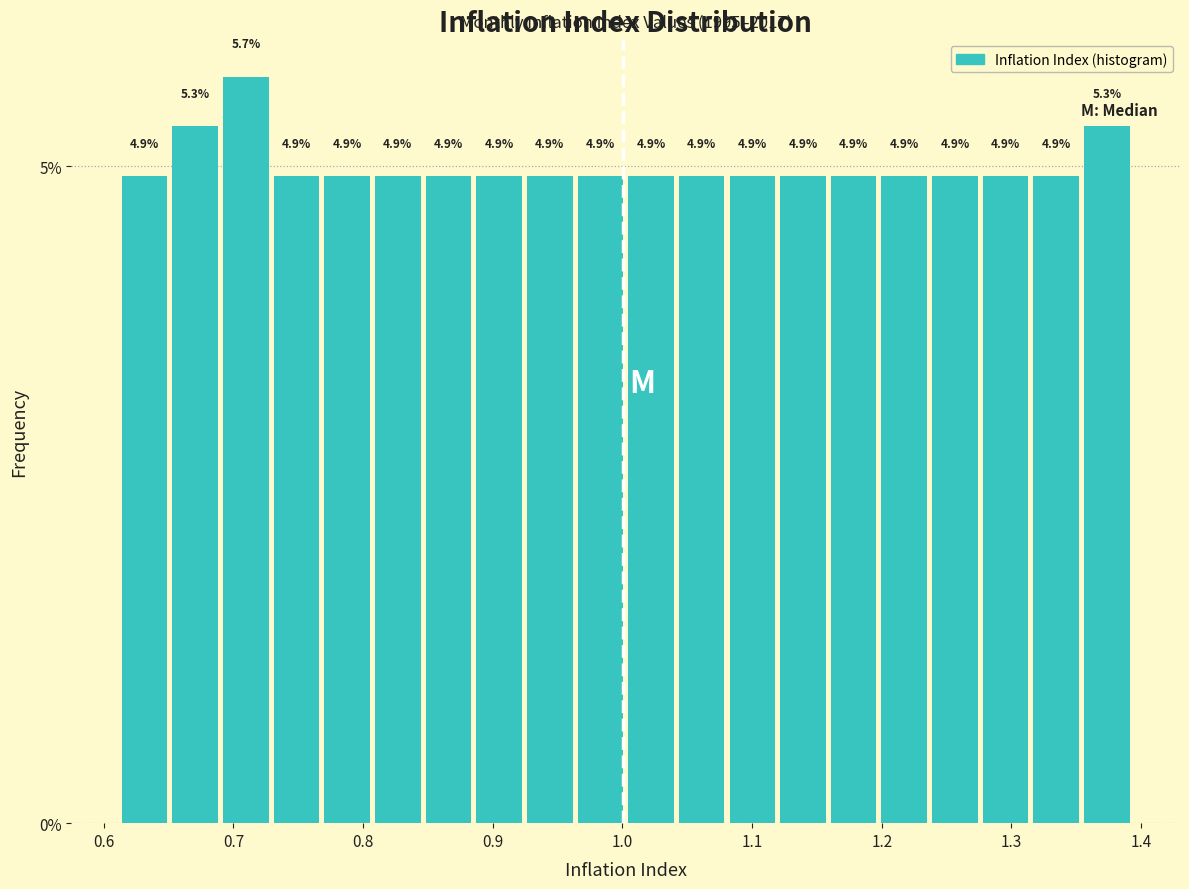

Around what value on the x-axis is the tallest bar? Give the approximate position of its centre, as read against the axis.

0.71